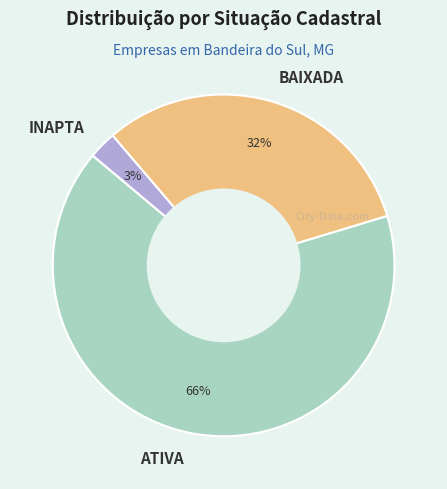

Is INAPTA the majority of the pie?

No